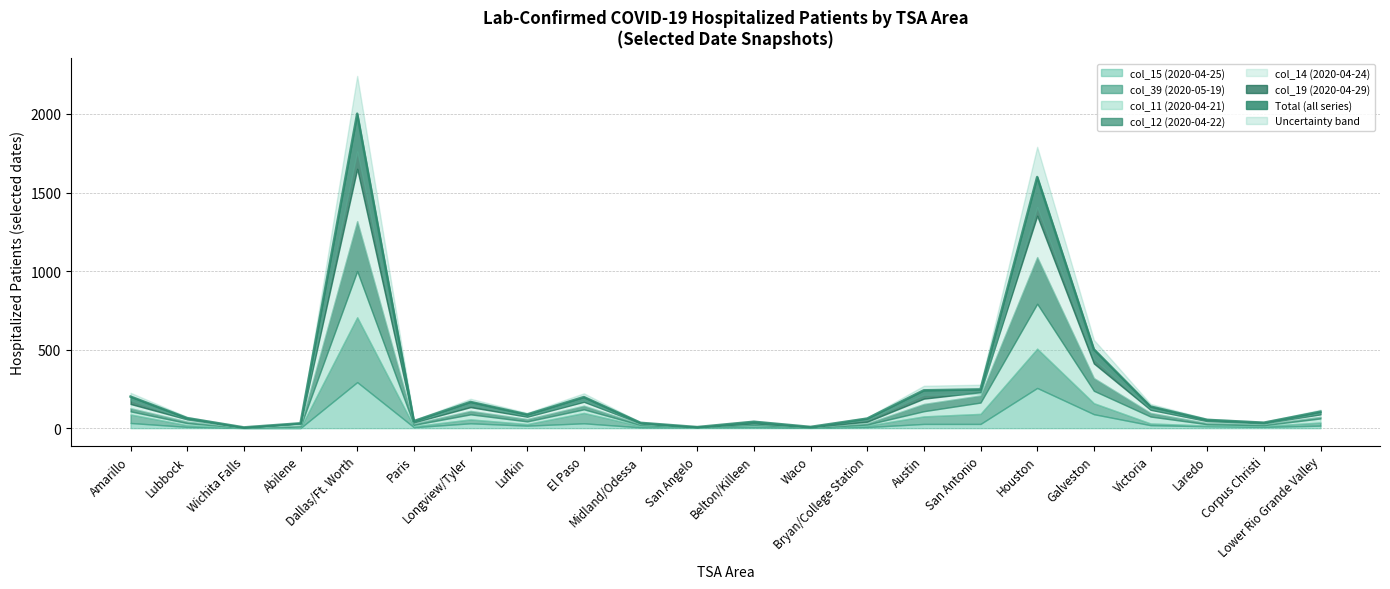

Reading left to right, extract all data points from this chart.

Amarillo=201	Lubbock=64	Wichita Falls=5	Abilene=31	Dallas/Ft. Worth=2002	Paris=45	Longview/Tyler=167	Lufkin=87	El Paso=198	Midland/Odessa=34	San Angelo=7	Belton/Killeen=41	Waco=8	Bryan/College Station=61	Austin=241	San Antonio=247	Houston=1599	Galveston=502	Victoria=138	Laredo=53	Corpus Christi=35	Lower Rio Grande Valley=105